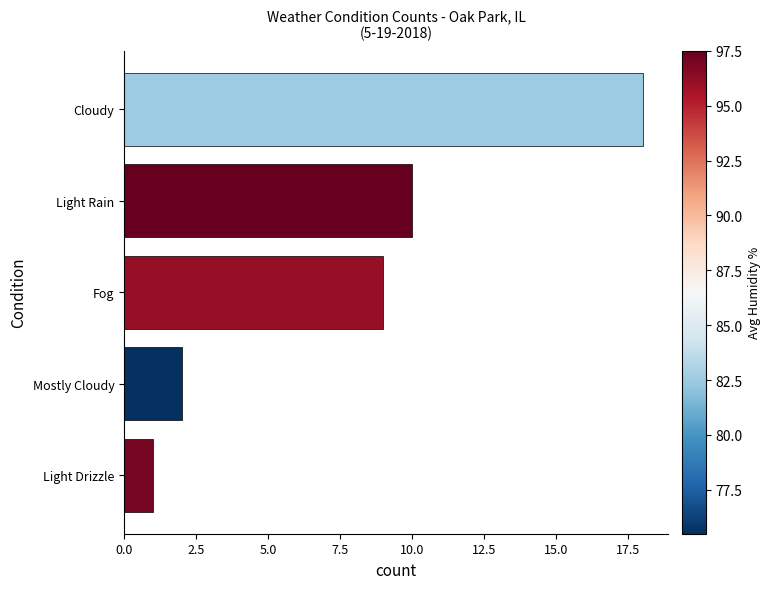

What is the change in value from Light Rain to Mostly Cloudy?

-8